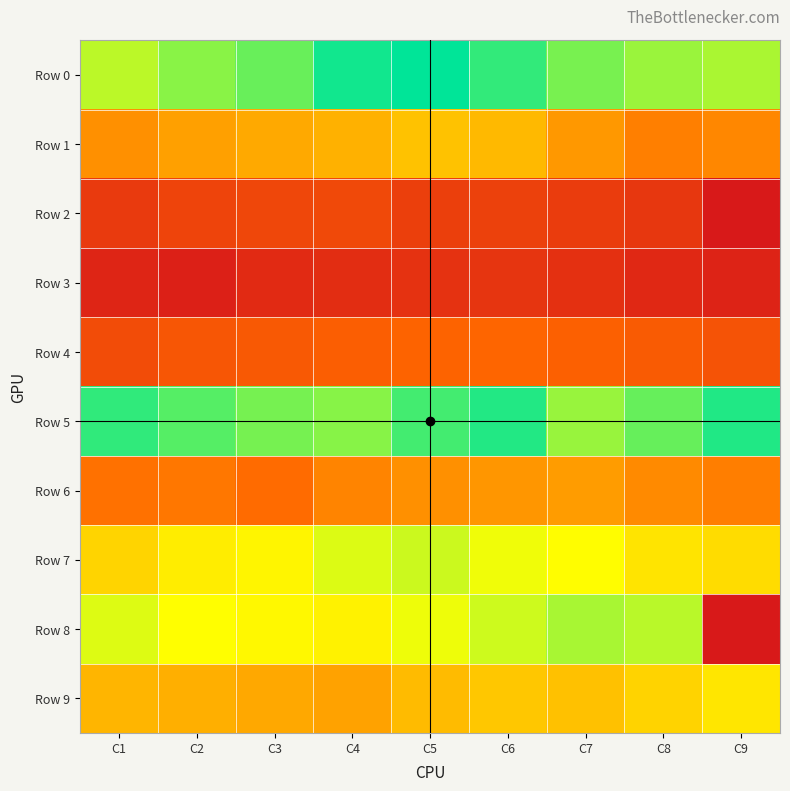

Which label corresponds to the smallest value in the chart?

C9